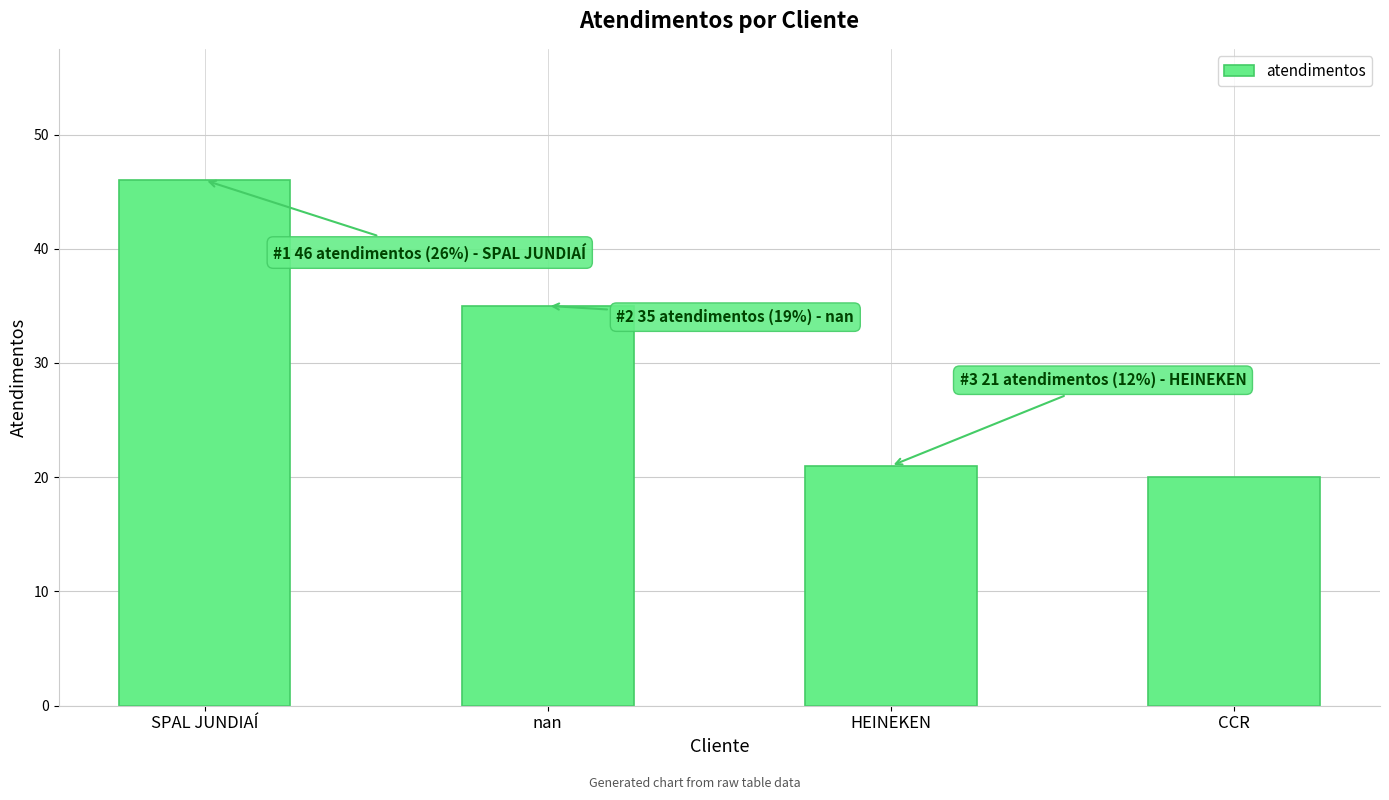

How many series are shown in this chart?

1